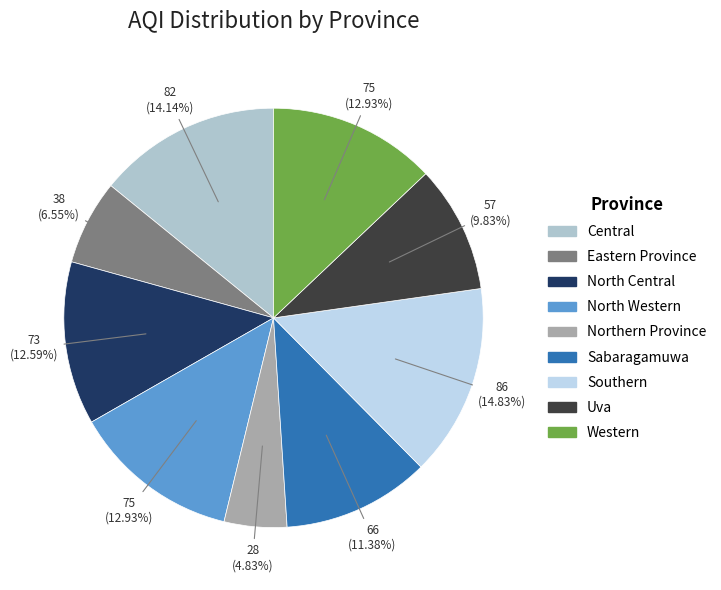

What is the largest slice in the pie chart?

Southern